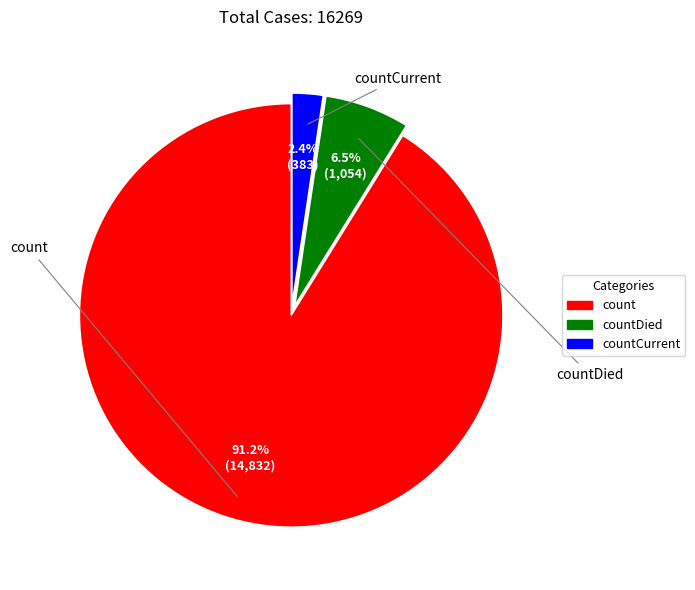

The countCurrent slice represents 1% of the pie. True or false?

False